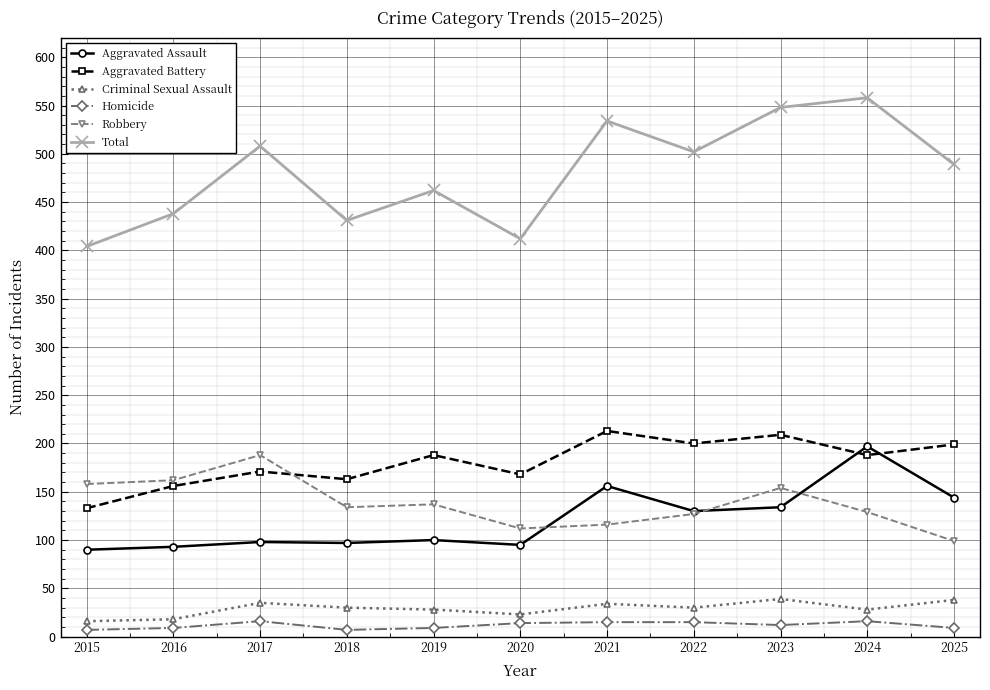

What is the total value across all series at 2019?

924